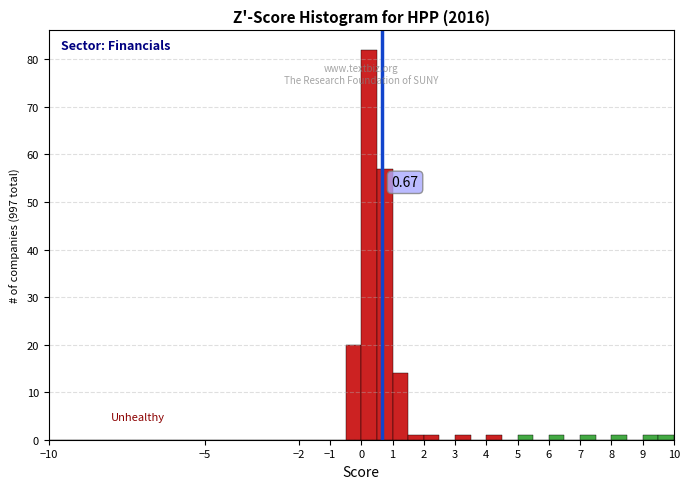

Over which range of the x-axis is the bar tallest?

0.0 to 0.5